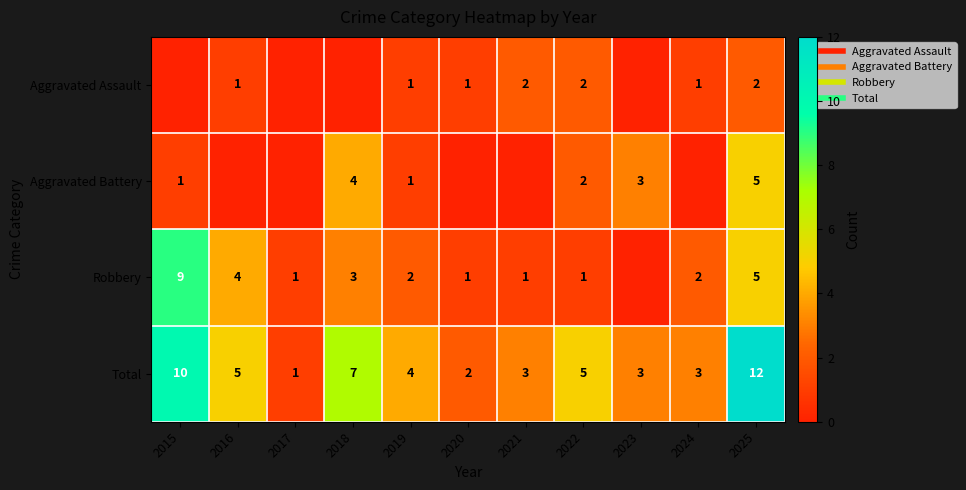

At which label does Aggravated Battery first exceed 1?

2018